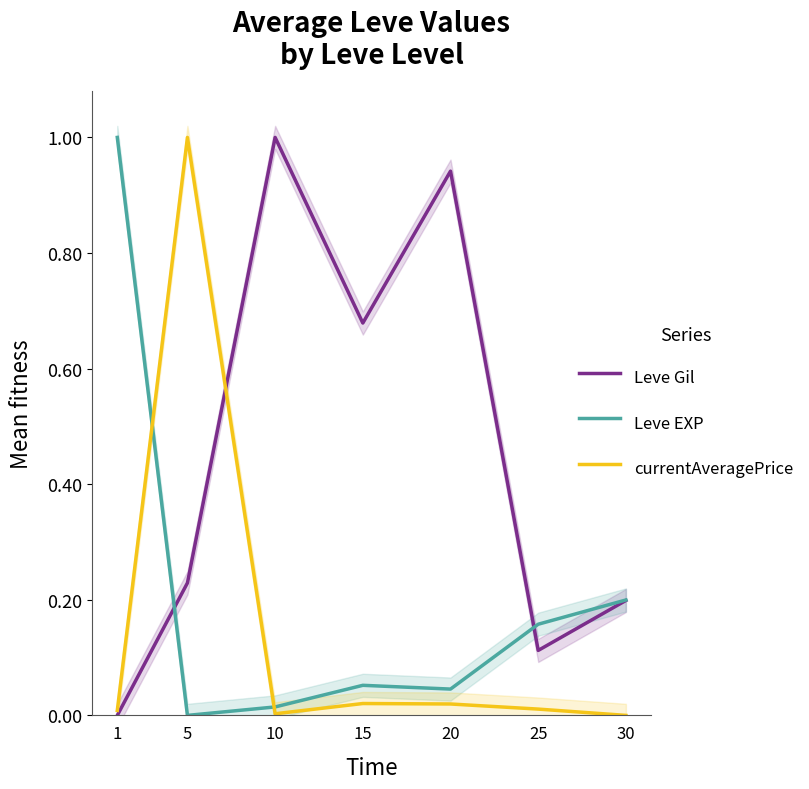

The value of Leve Gil at 30 is 0.1. True or false?

False